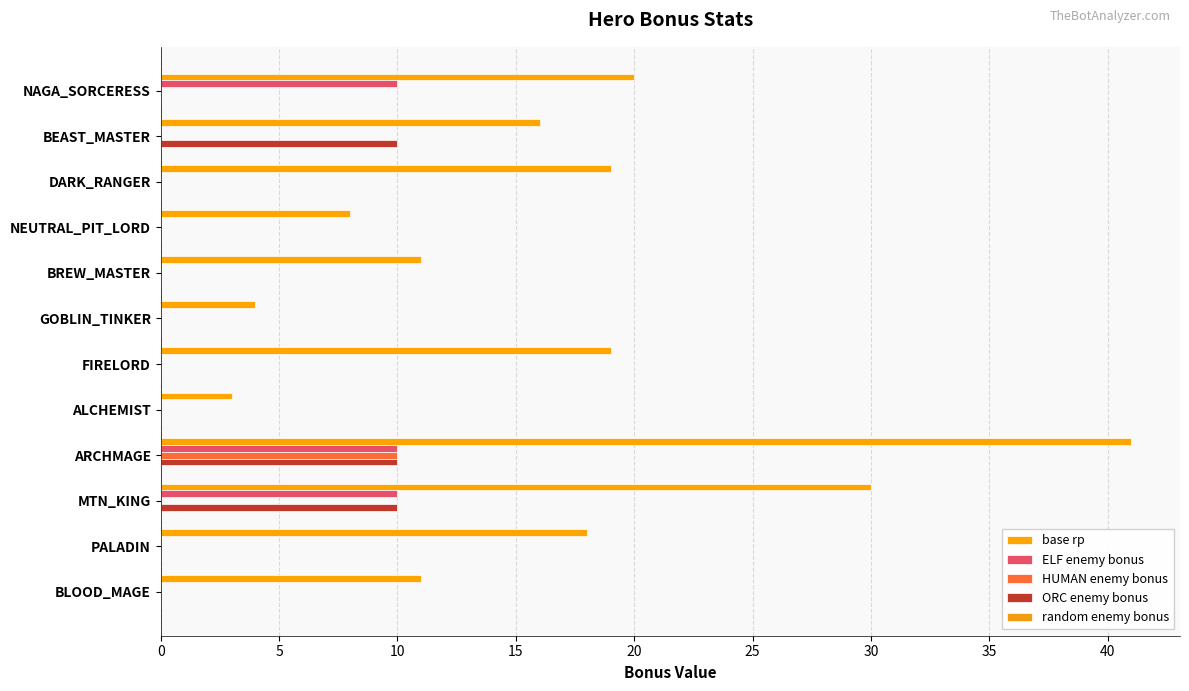

How many distinct data groups are displayed?

4